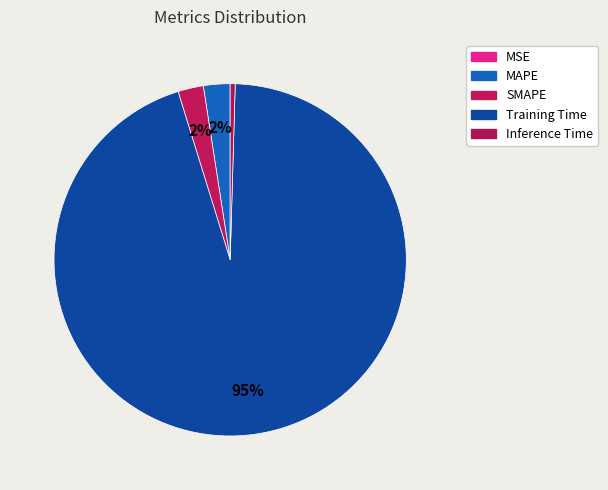

How many slices are in this pie chart?

5